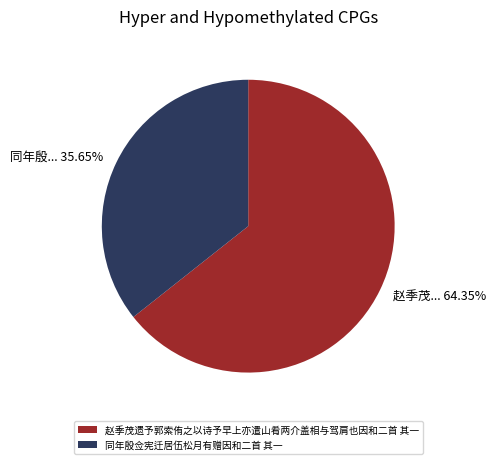

Combined, what portion of the pie is 赵季茂遗予郭索侑之以诗予早上亦遣山肴两介盖相与驾肩也因和二首 其一 and 同年殷佥宪迁居伍松月有赠因和二首 其一?

100.0%